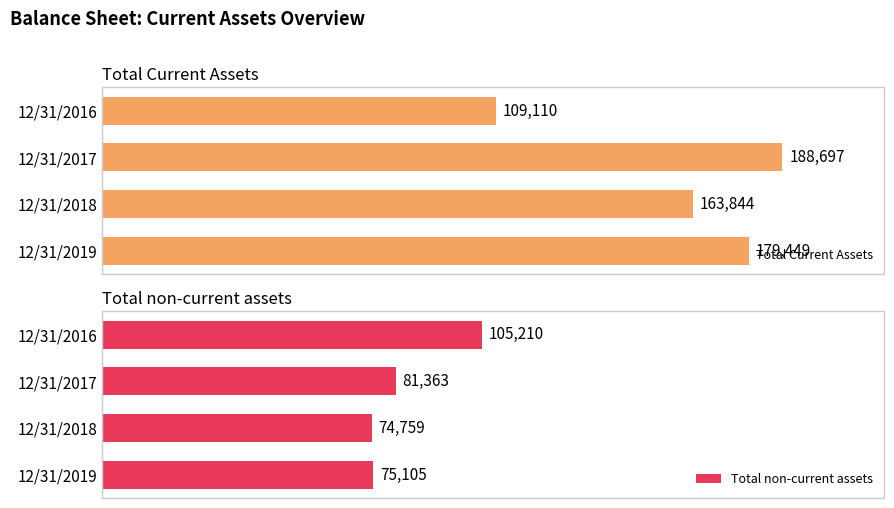

How many groups of bars are there?

4